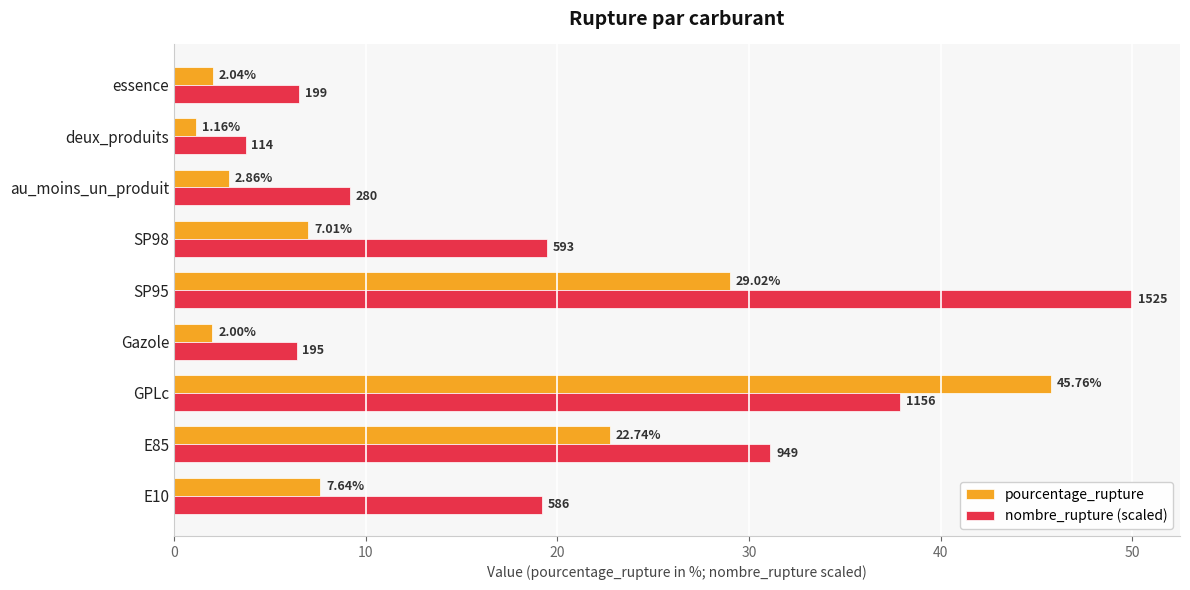

What is the average value of the pourcentage_rupture series?

13.4